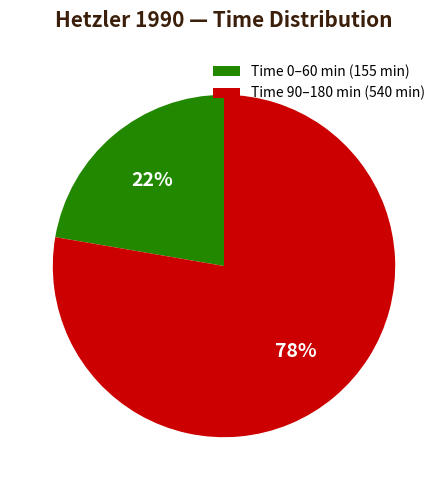

What is the ratio of the value at Time 90–180 min (540 min) to the value at Time 0–60 min (155 min)?

3.5